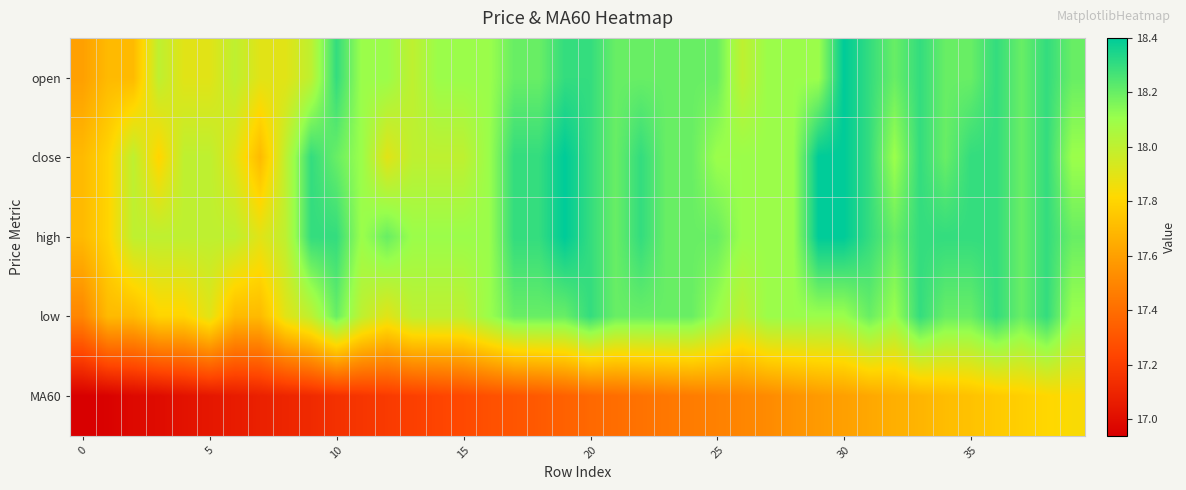

Reading left to right, extract all data points from this chart.

open: 17.6	17.7	17.7	18.0	17.9	17.9	18.0	17.9	17.9	18.0	18.3	18.1	18.1	18.0	18.1	18.1	18.1	18.2	18.2	18.3	18.3	18.2	18.2	18.2	18.2	18.2	18.0	18.1	18.1	18.1	18.4	18.3	18.2	18.3	18.2	18.2	18.3	18.2	18.3	18.2
close: 17.7	17.8	18.0	17.8	18.0	18.0	17.9	17.7	18.0	18.3	18.2	18.1	17.9	18.0	18.0	18.0	18.1	18.3	18.3	18.4	18.3	18.2	18.3	18.2	18.2	18.1	18.1	18.1	18.1	18.4	18.4	18.3	18.1	18.3	18.2	18.3	18.3	18.2	18.3	18.1
high: 17.7	17.8	18.0	18.0	18.0	18.0	18.0	17.9	18.0	18.3	18.3	18.1	18.2	18.1	18.1	18.1	18.1	18.3	18.3	18.4	18.3	18.2	18.3	18.2	18.2	18.2	18.1	18.1	18.1	18.4	18.4	18.3	18.2	18.3	18.3	18.3	18.3	18.2	18.3	18.2
low: 17.5	17.7	17.7	17.8	17.8	17.9	17.7	17.7	17.9	18.0	18.2	18.0	17.9	18.0	18.0	18.0	18.1	18.2	18.2	18.2	18.3	18.2	18.2	18.2	18.2	18.1	18.0	18.1	18.1	18.1	18.1	18.2	18.1	18.3	18.2	18.2	18.3	18.2	18.3	18.1
MA60: 16.9	16.9	17.0	17.0	17.0	17.0	17.1	17.1	17.1	17.1	17.1	17.2	17.2	17.2	17.2	17.2	17.3	17.3	17.3	17.4	17.4	17.4	17.4	17.4	17.5	17.5	17.5	17.5	17.6	17.6	17.6	17.6	17.7	17.7	17.7	17.7	17.8	17.8	17.8	17.8